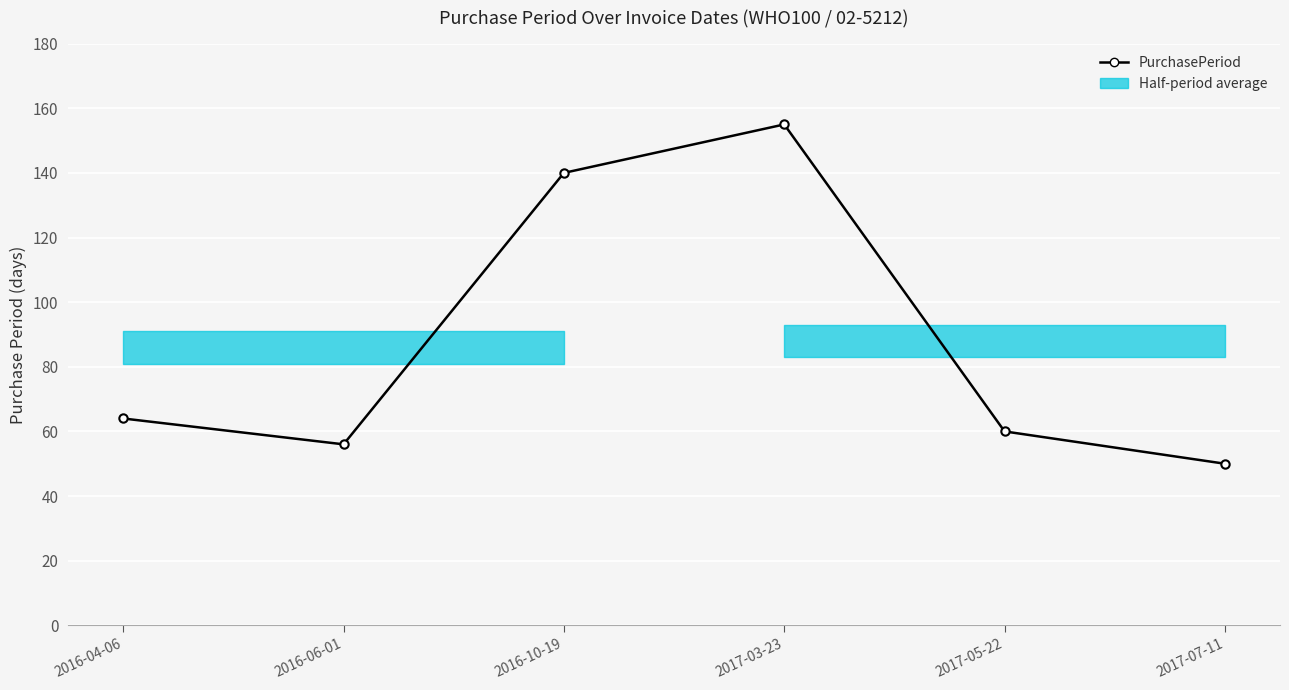

Which has a higher value, 2017-05-22 or 2016-04-06?

2016-04-06